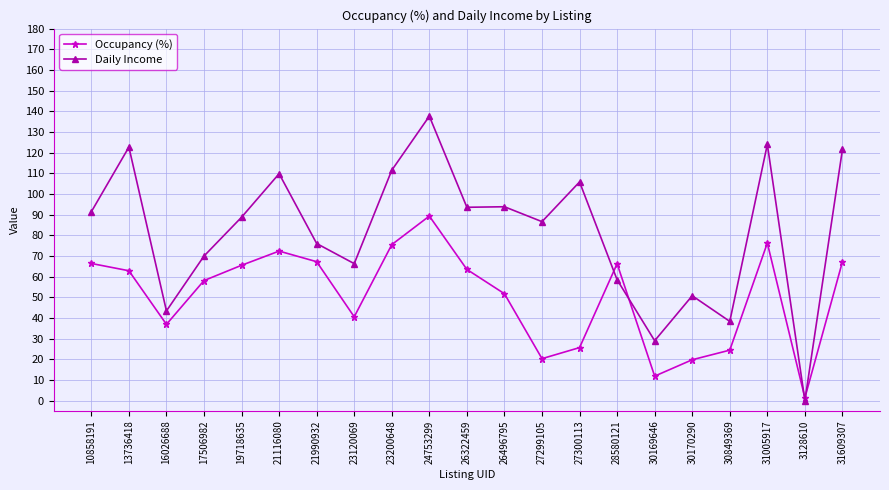

What is the difference between the maximum and minimum values in the Daily Income series?

137.6